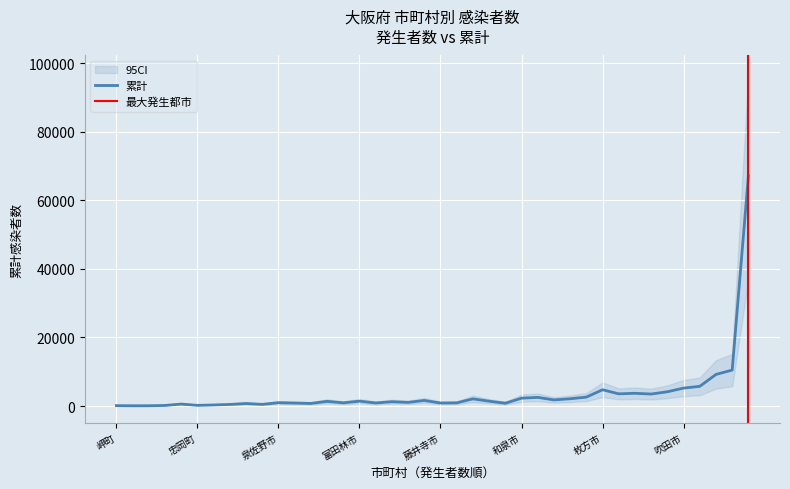

The value of 発生者数 at 泉大津市 is 11. True or false?

False